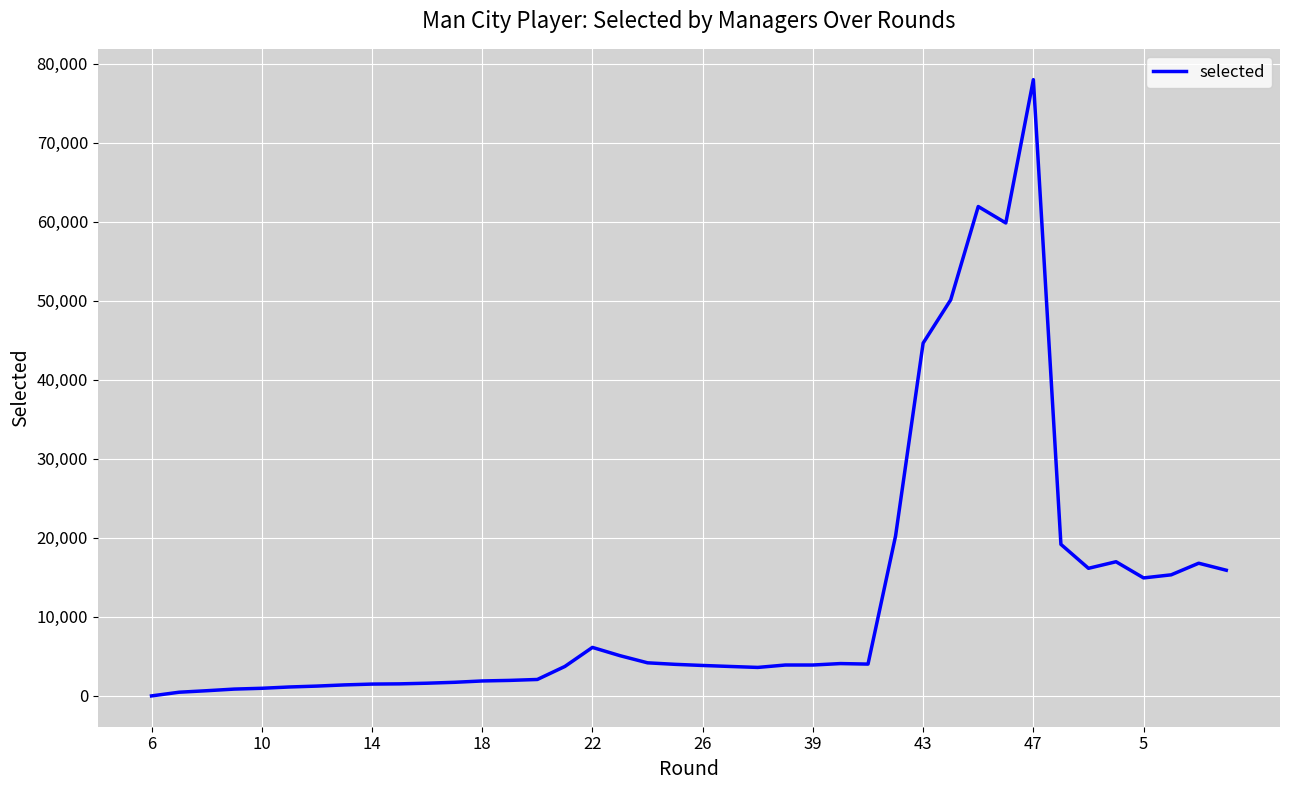

What is the difference between the maximum and minimum values?

77992